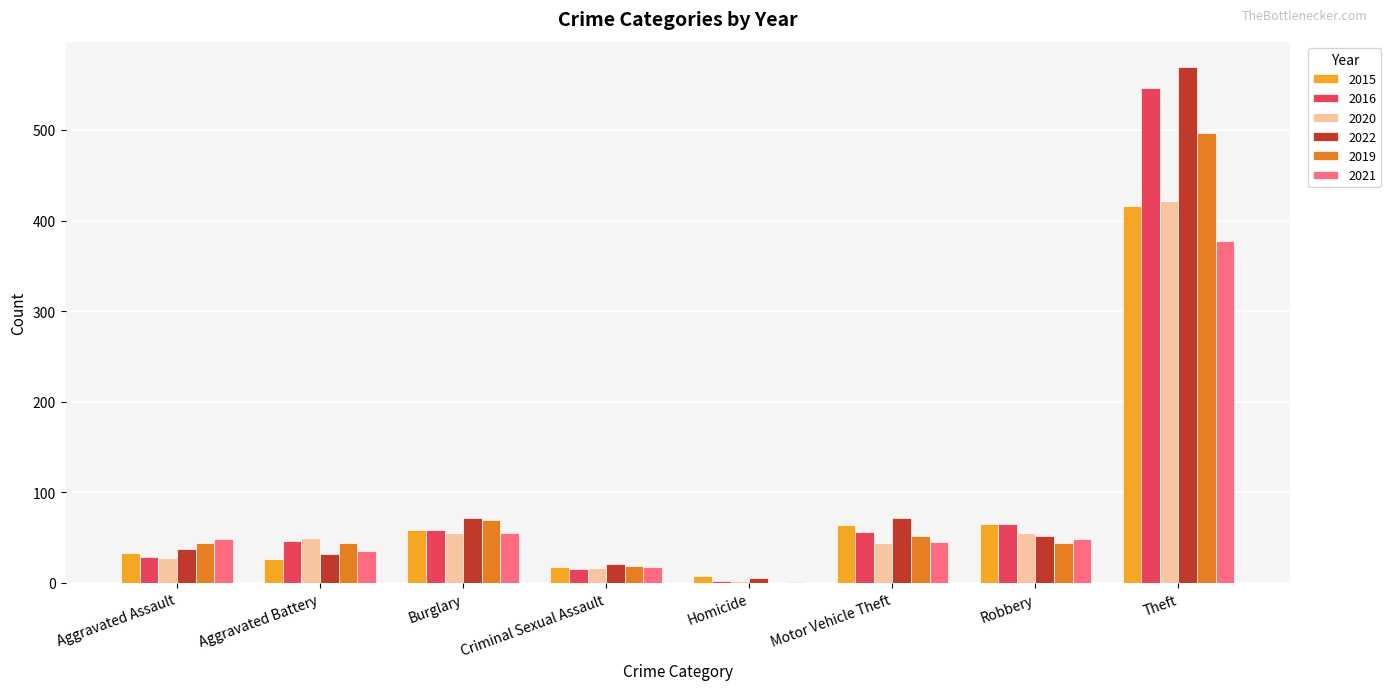

What is the maximum value for 2016?

546